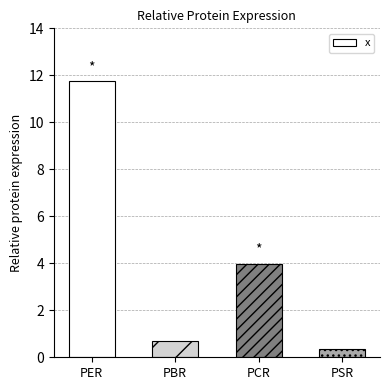

Which category has the lowest value across all series?

PSR